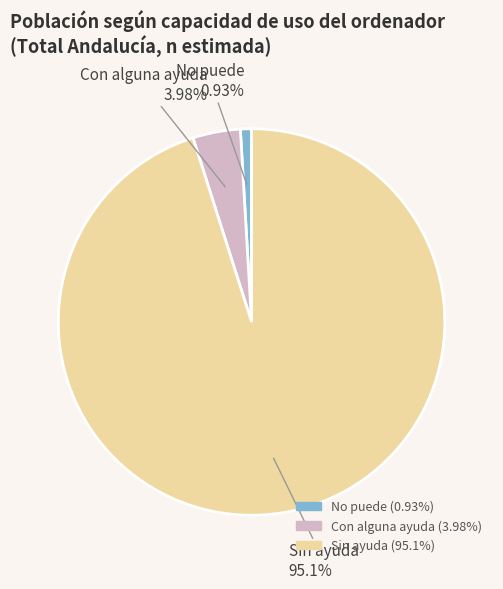

Between No puede and Sin ayuda, which is larger?

Sin ayuda